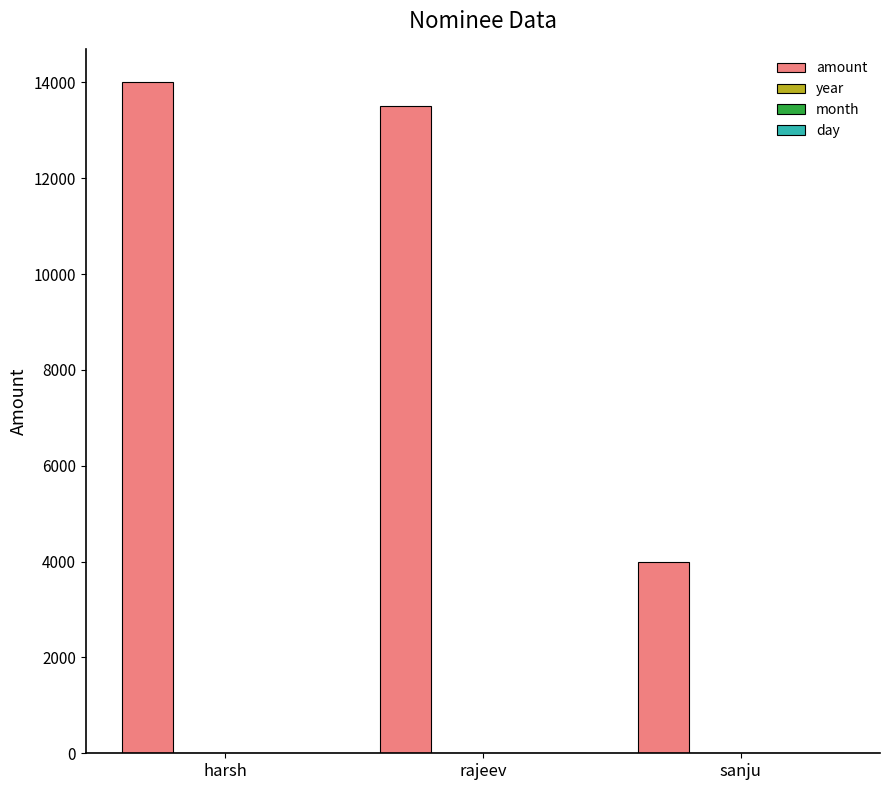

Which label corresponds to the largest value in the chart?

harsh